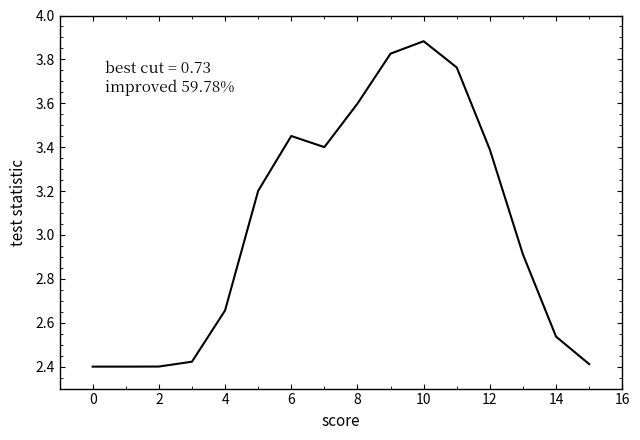

What is the difference between the maximum and minimum values?

1.5